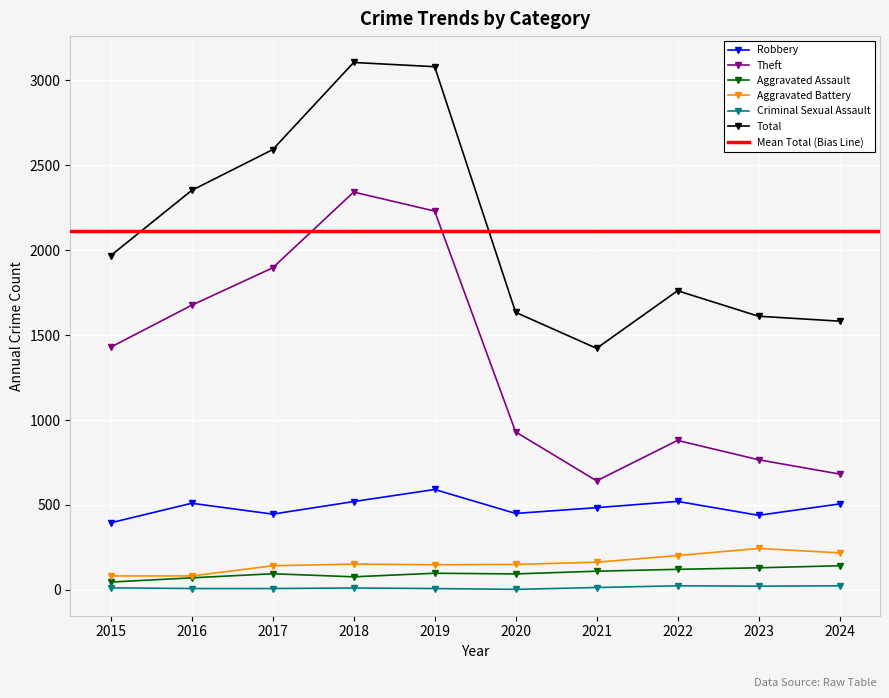

What is the total value across all series at 2016?

4699